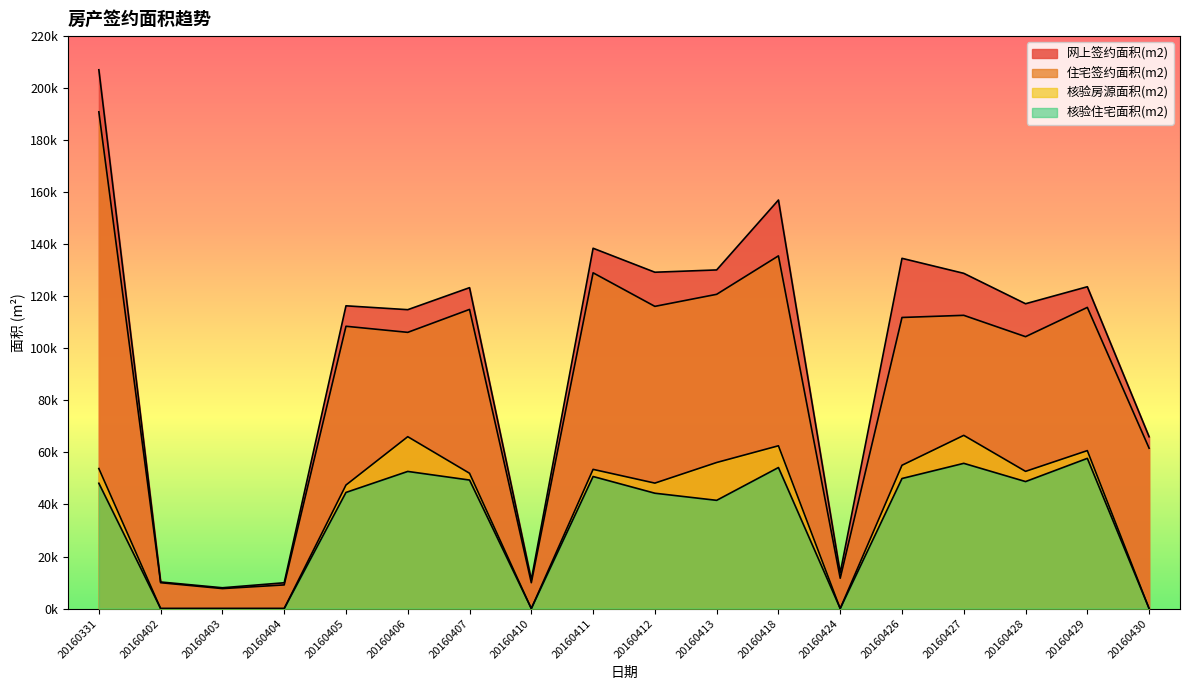

Which series has the largest range (max minus min)?

网上签约面积(m2)